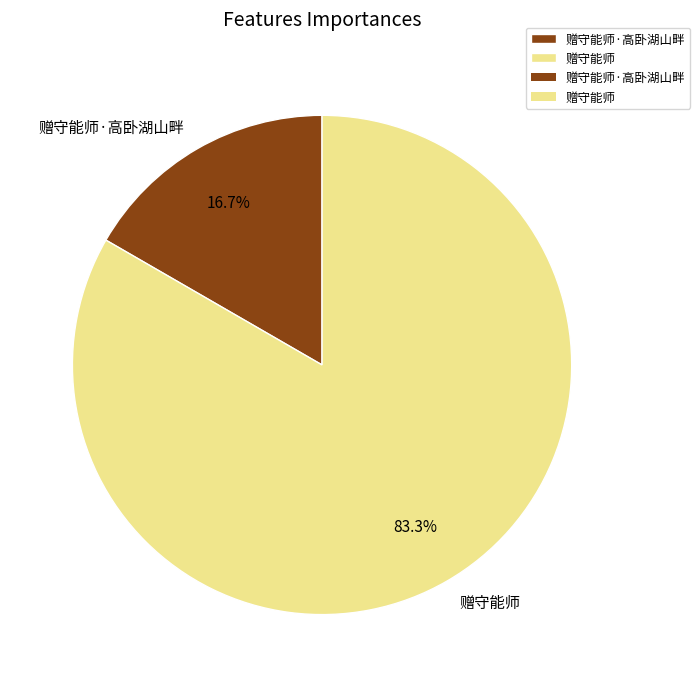

Which category has the smallest portion of the pie?

赠守能师·高卧湖山畔